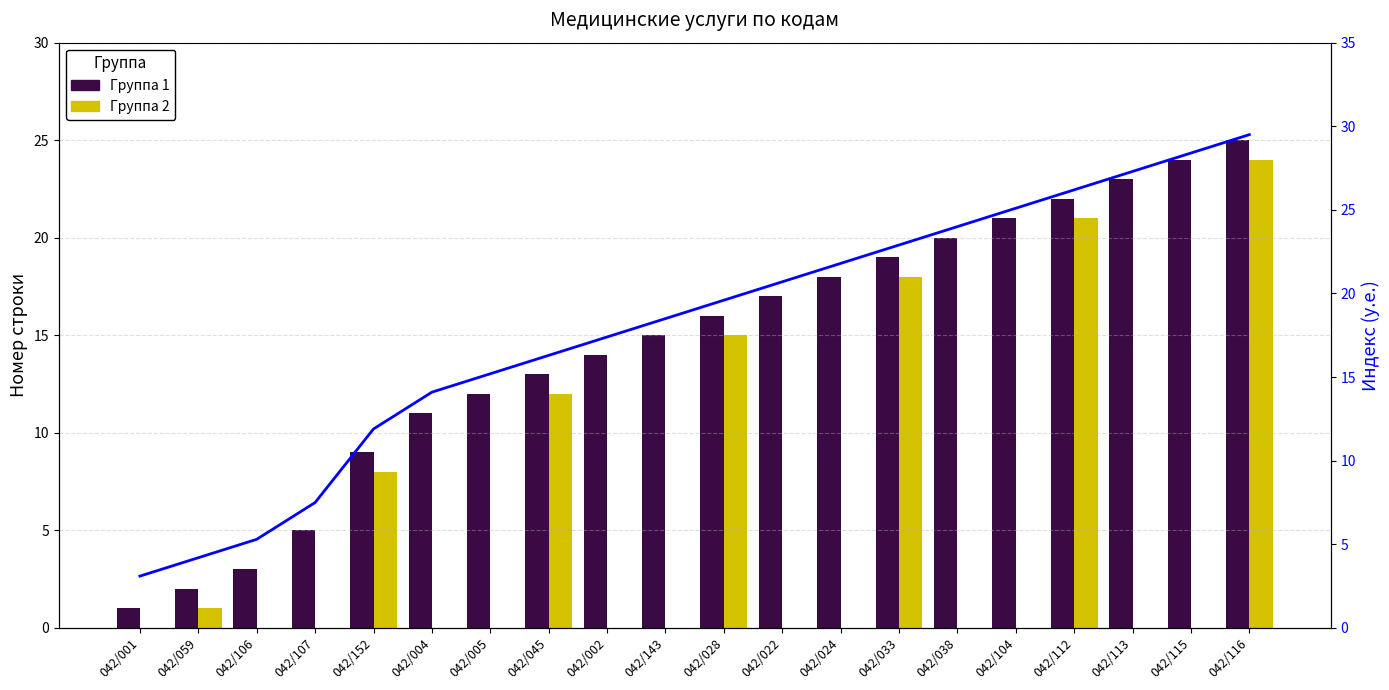

What is the difference between the maximum and minimum values in the Группа 1 series?

24.0